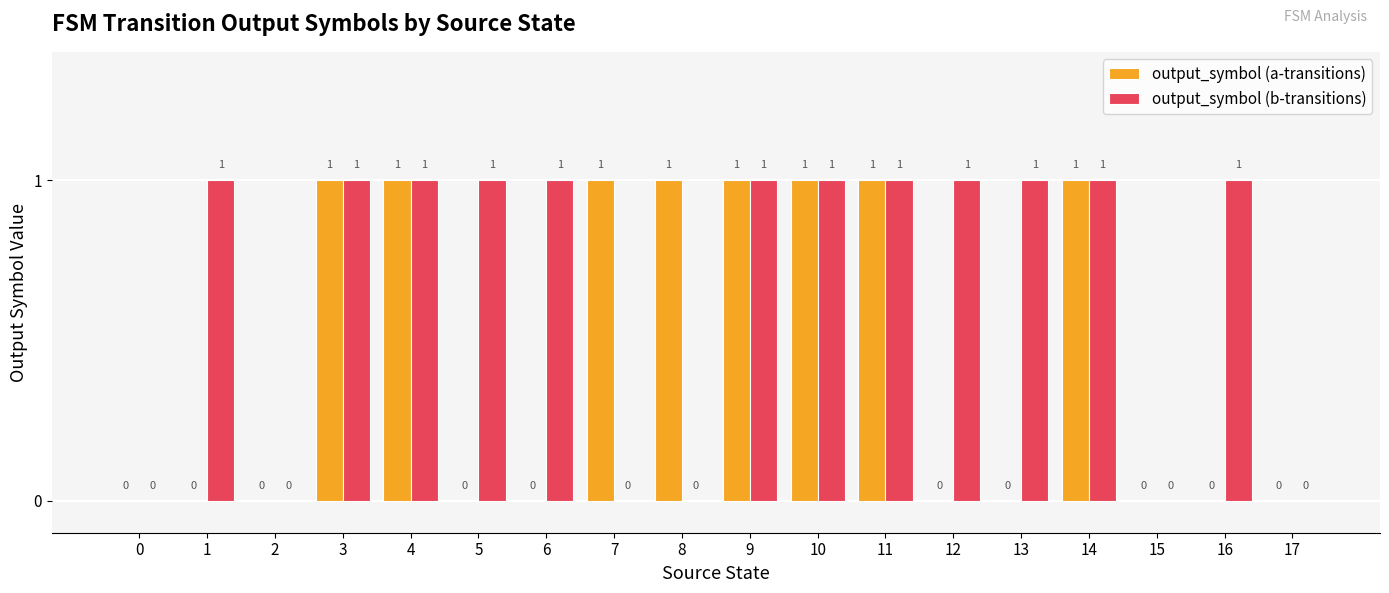

The output_symbol (a-transitions) series shows 1 at 4. True or false?

True